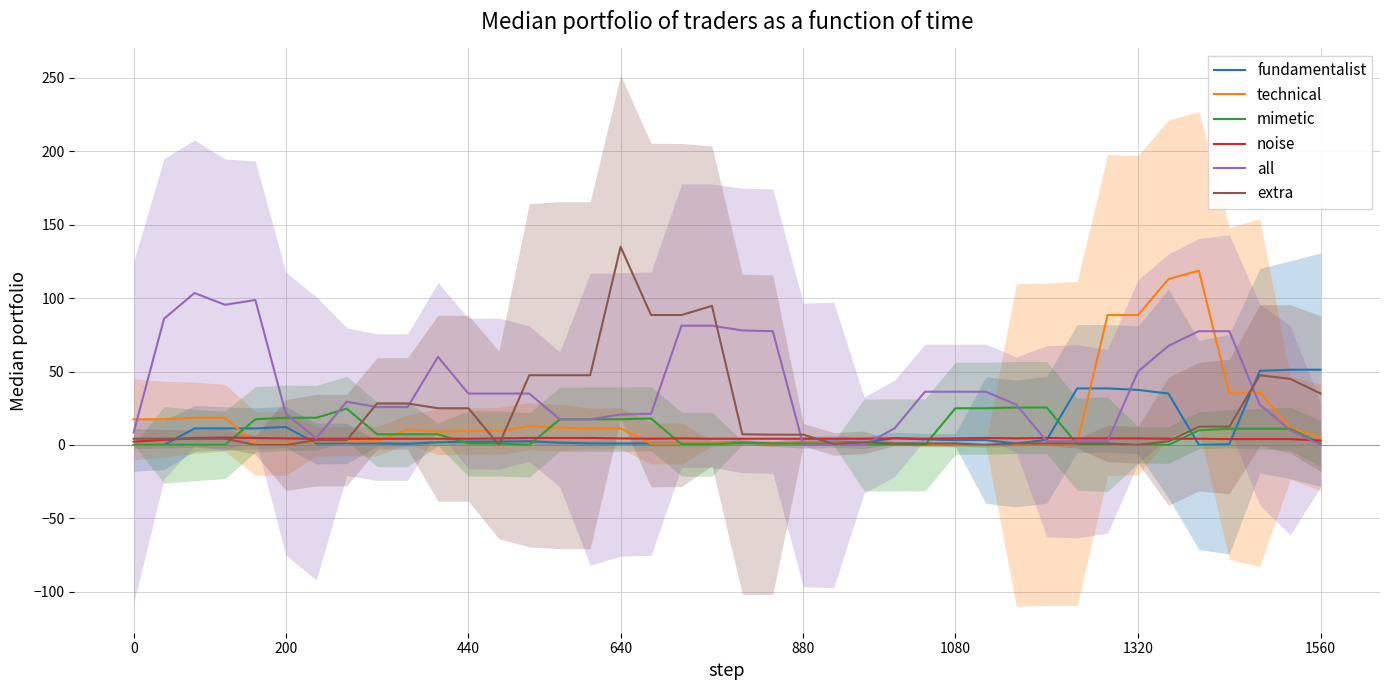

In all, how many points are lower than both neighbors (excluding endpoints)?

2